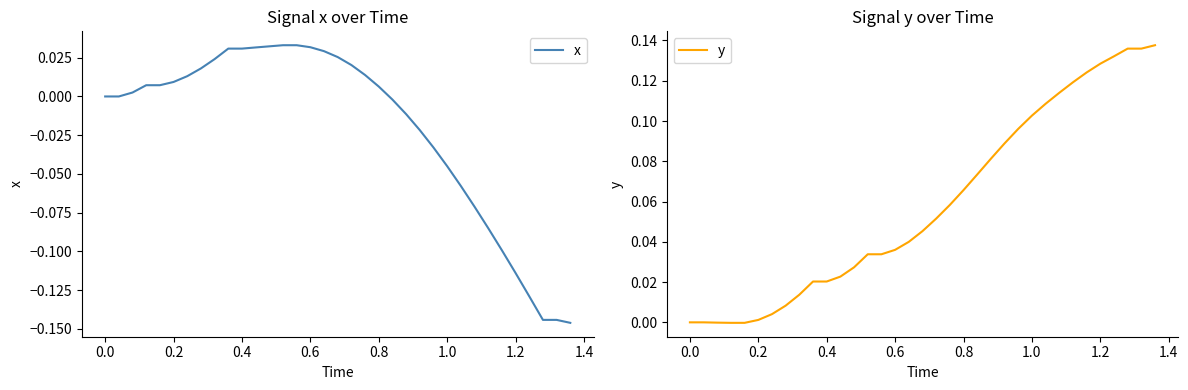

Does the chart have visible grid lines?

No